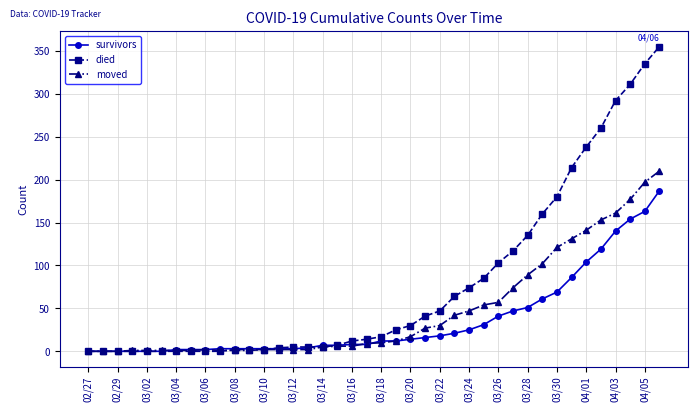

List the series in order of their peak value, lowest first.

survivors, moved, died